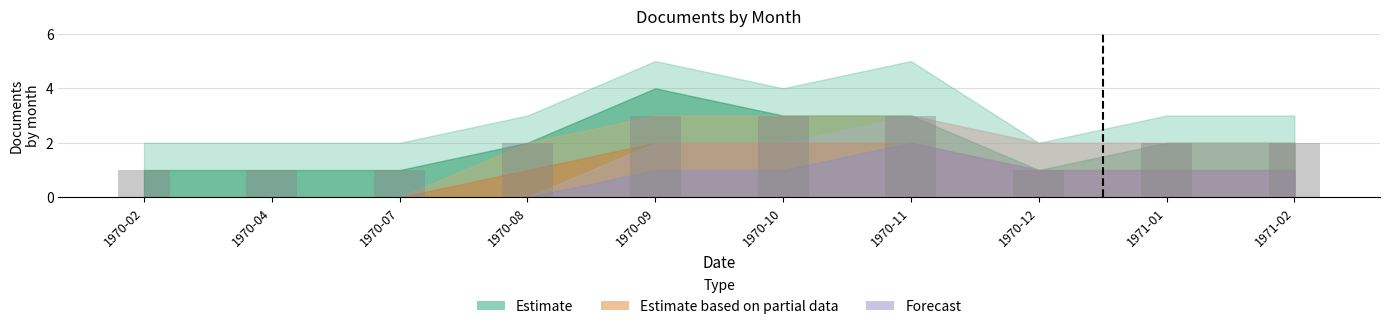

Reading left to right, list all the values displayed in this chart.

1	1	1	2	3	3	3	1	2	2